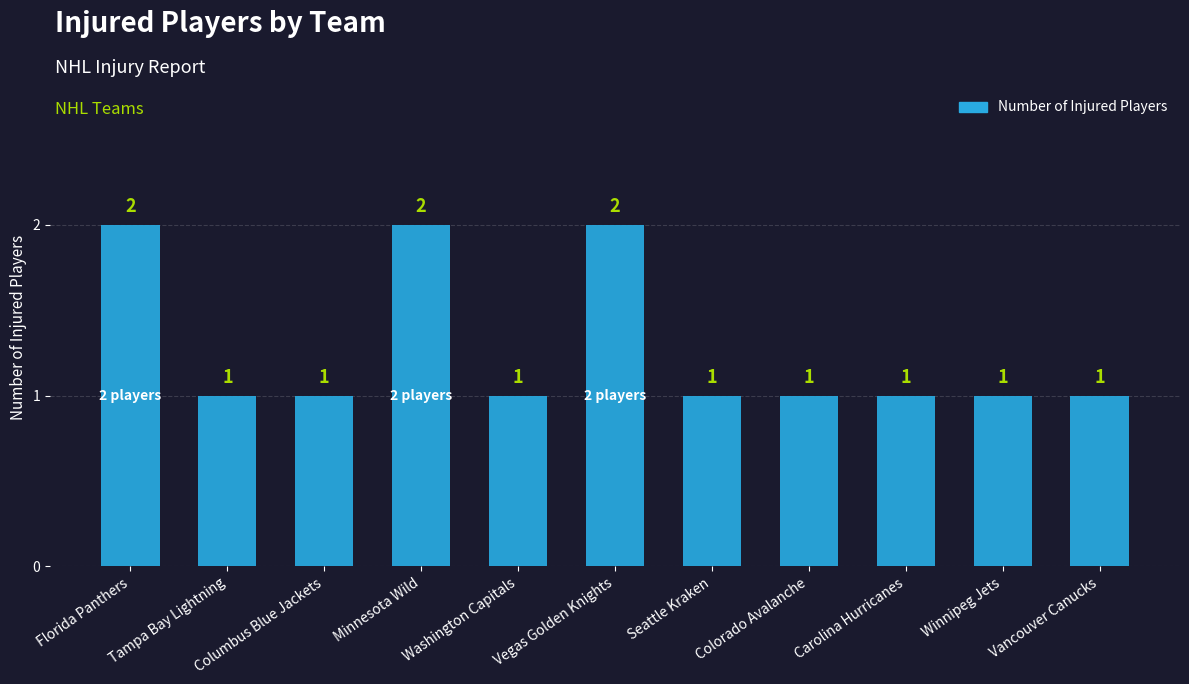

Is it true that the value at Columbus Blue Jackets is 1?

True